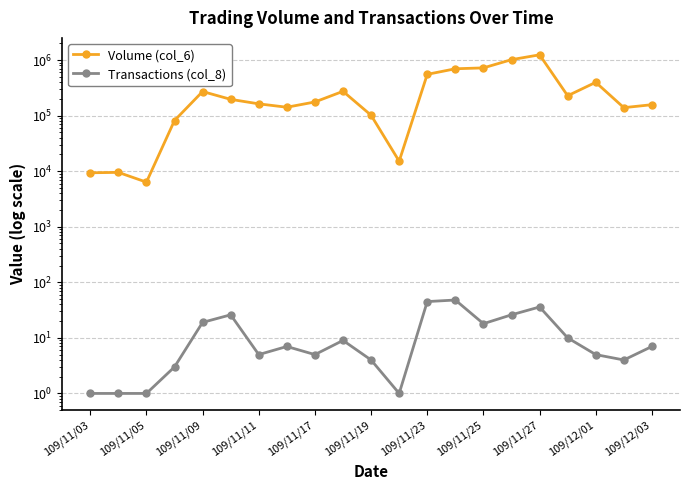

What is the minimum value for Transactions (col_8)?

1